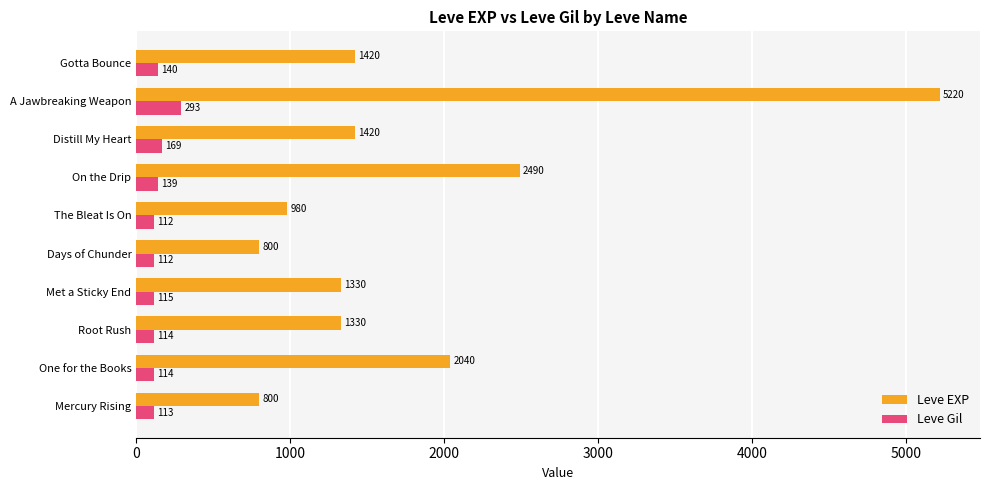

True or false: Leve EXP has a value of 5220 at A Jawbreaking Weapon.

True